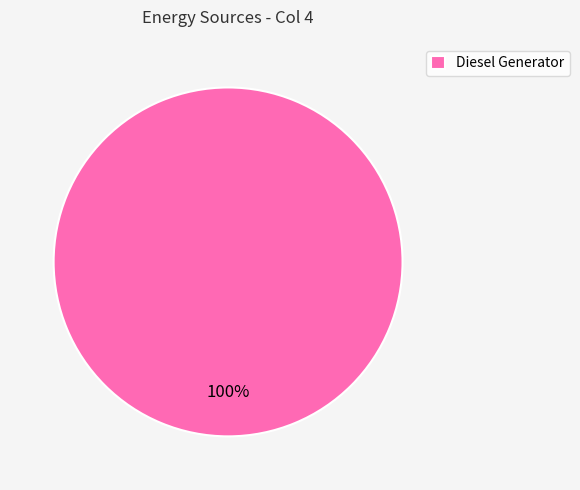

Count the number of slices in the pie.

1